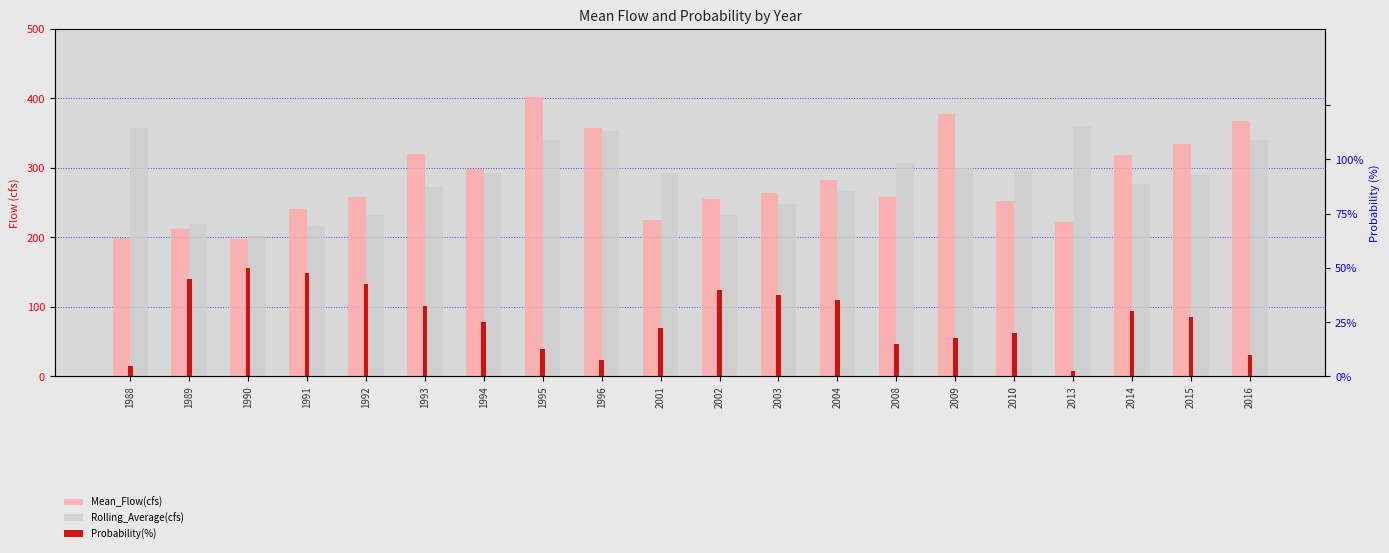

Does the chart contain any negative values?

No